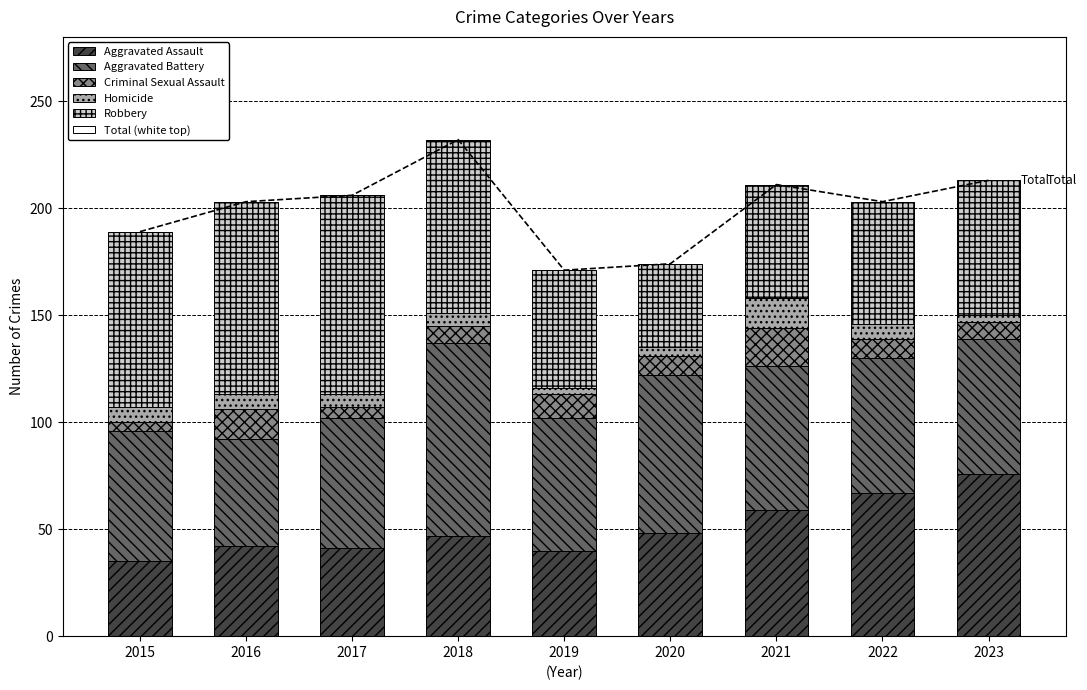

At which label is Criminal Sexual Assault closest to 11?

2019